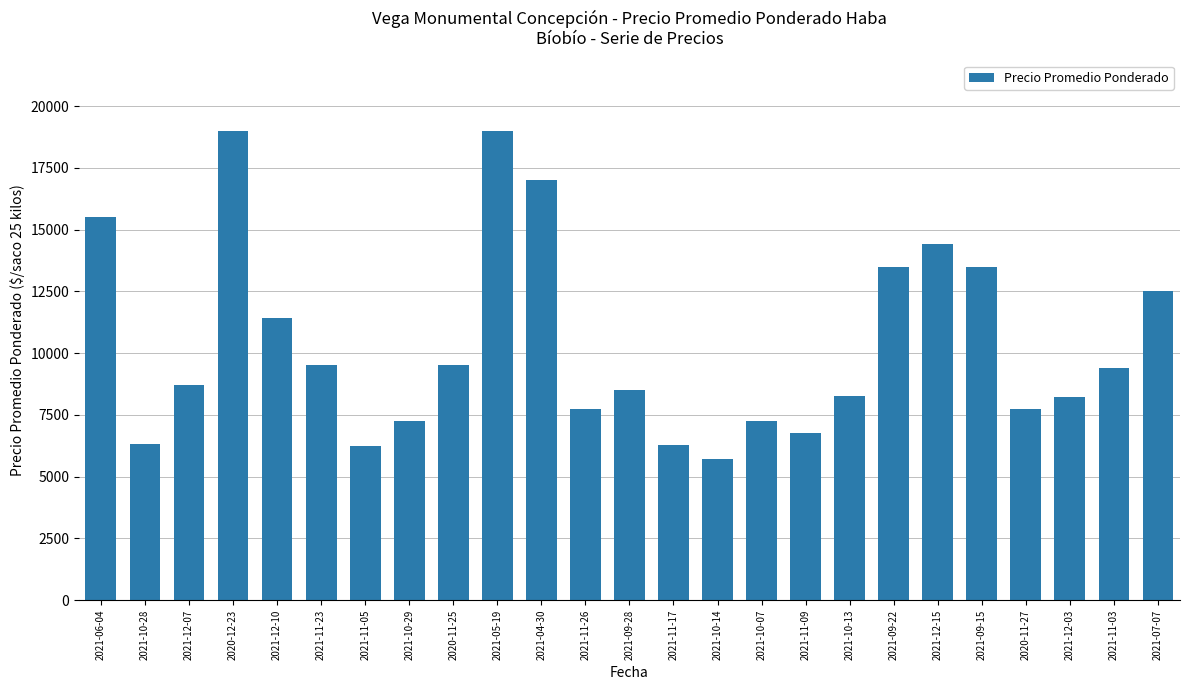

What value does the data have at 2020-11-27, to the nearest 50?

7750